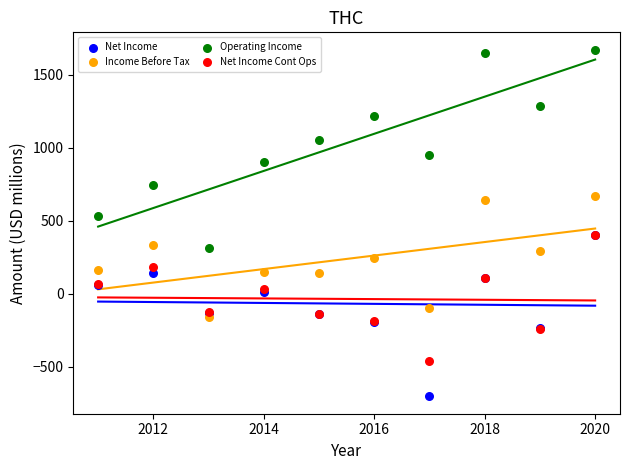

Across all series, what Y value is closest to 484?

536